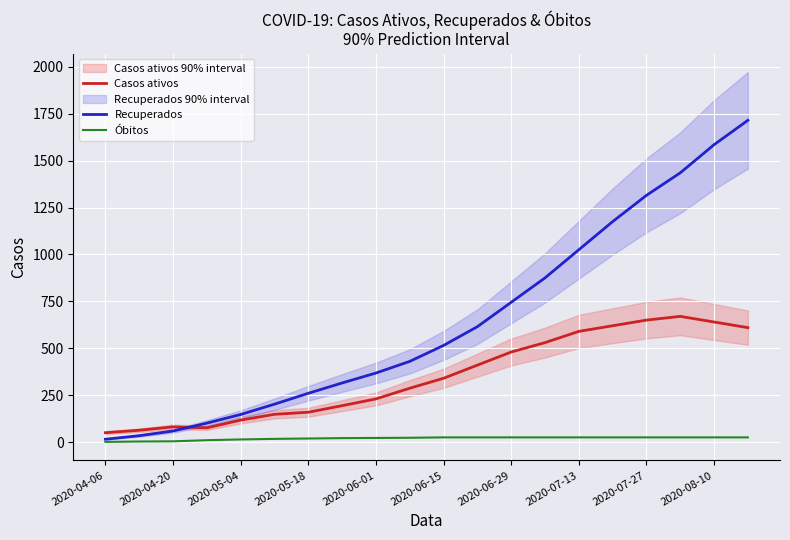

Which series has the largest range (max minus min)?

Recuperados